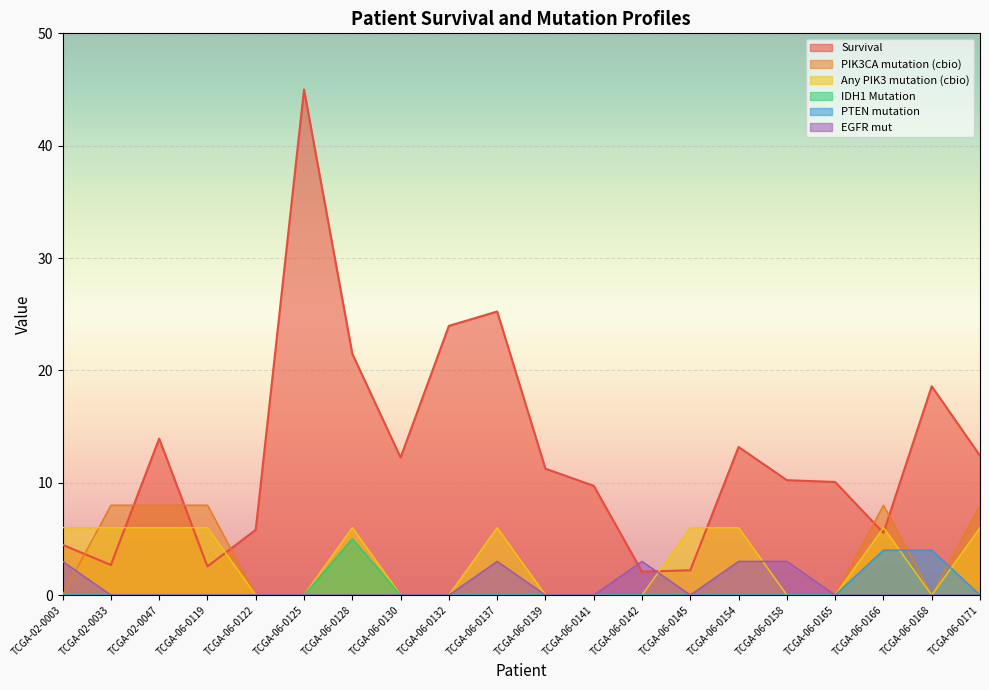

Which series has the largest total across all categories?

Survival